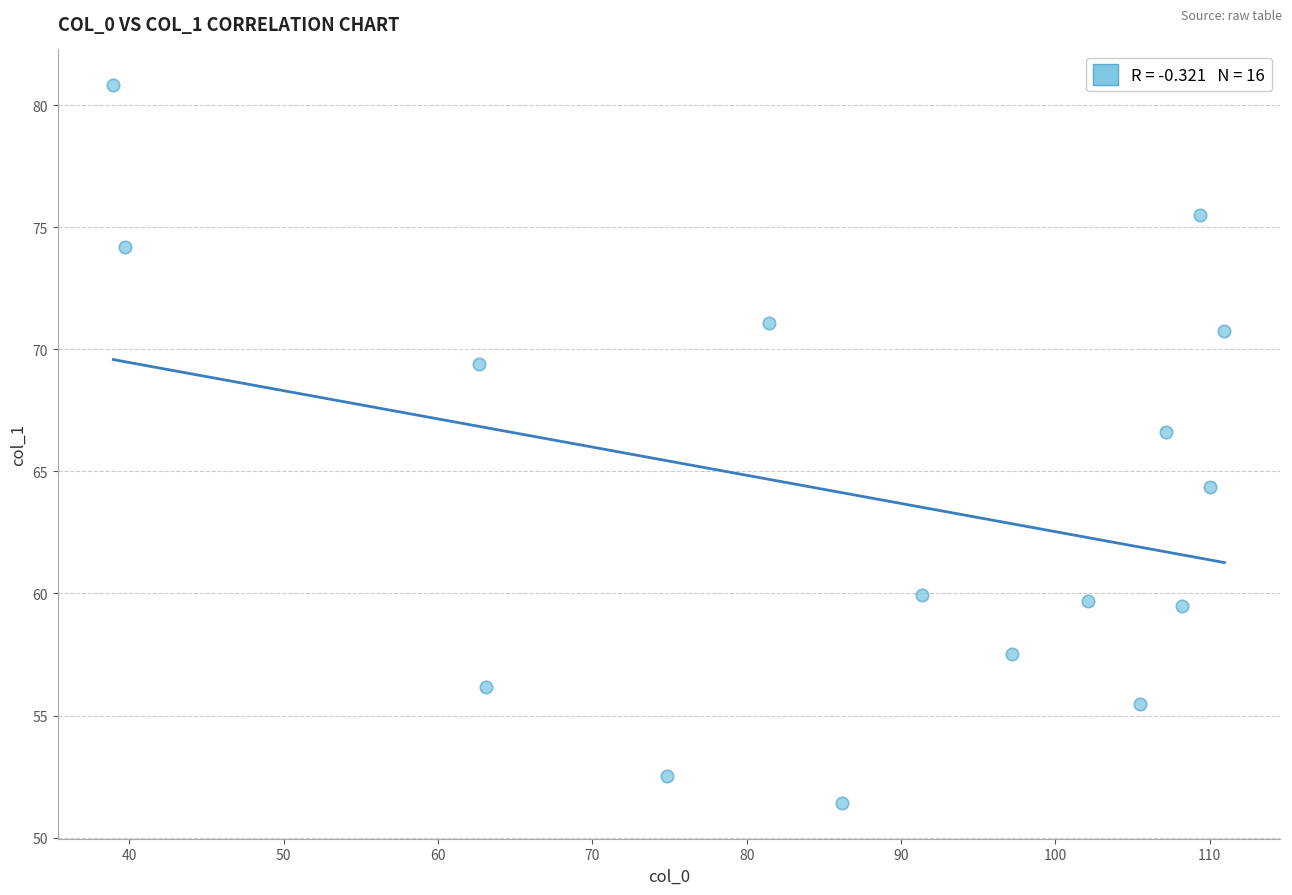

What is the range of X values (max minus min)?

72.0